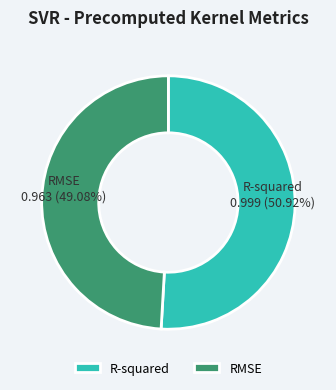

What percentage do RMSE and R-squared together represent?

100.0%